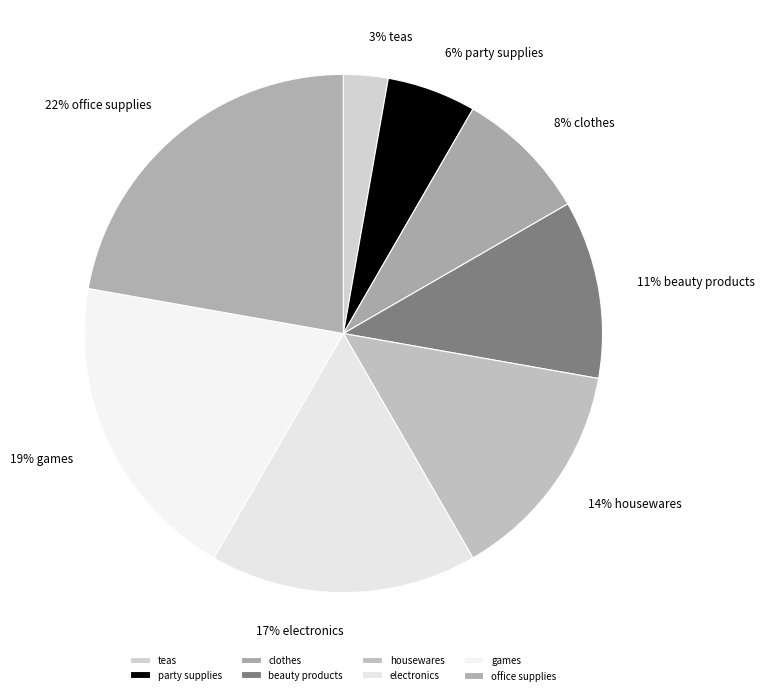

Count the number of slices in the pie.

8